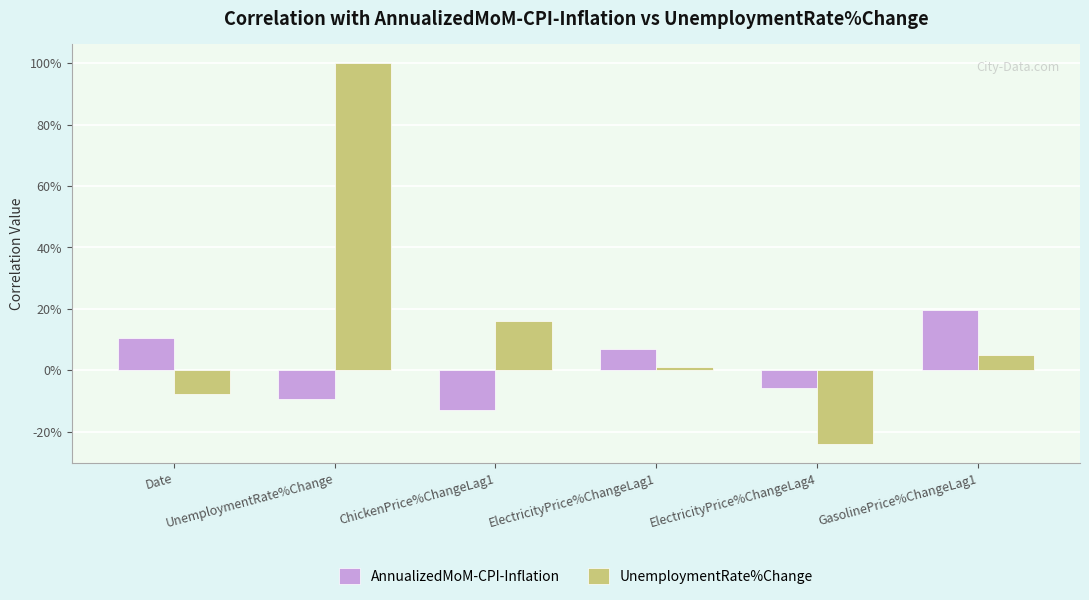

At how many categories does at least one series exceed 0?

5